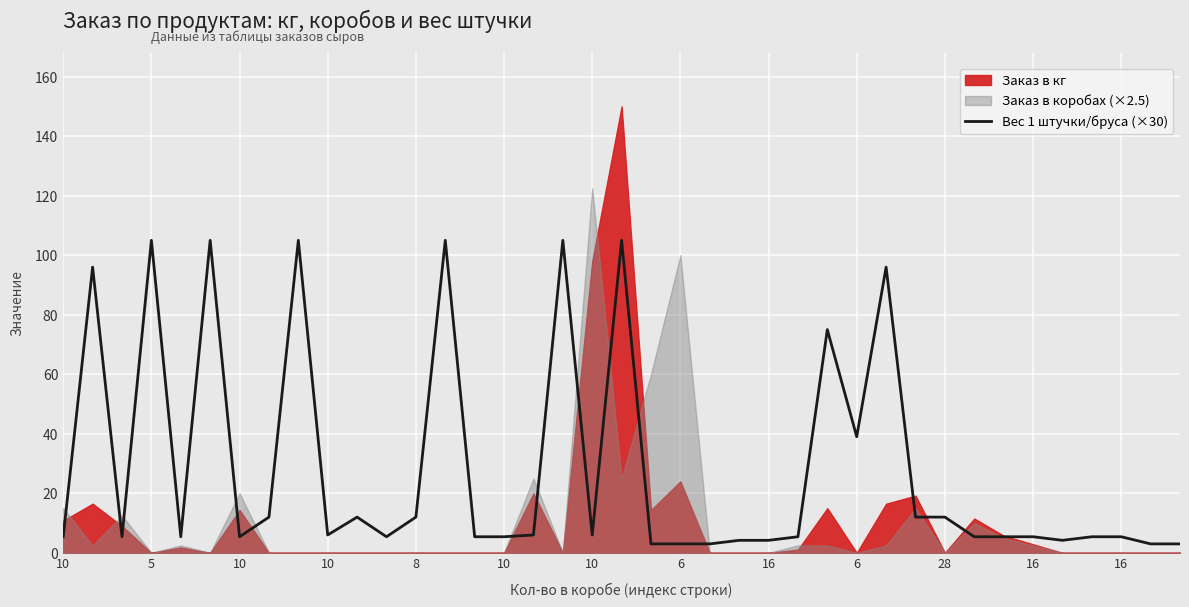

How many points are lower than both their immediate neighbors (excluding endpoints)?

8